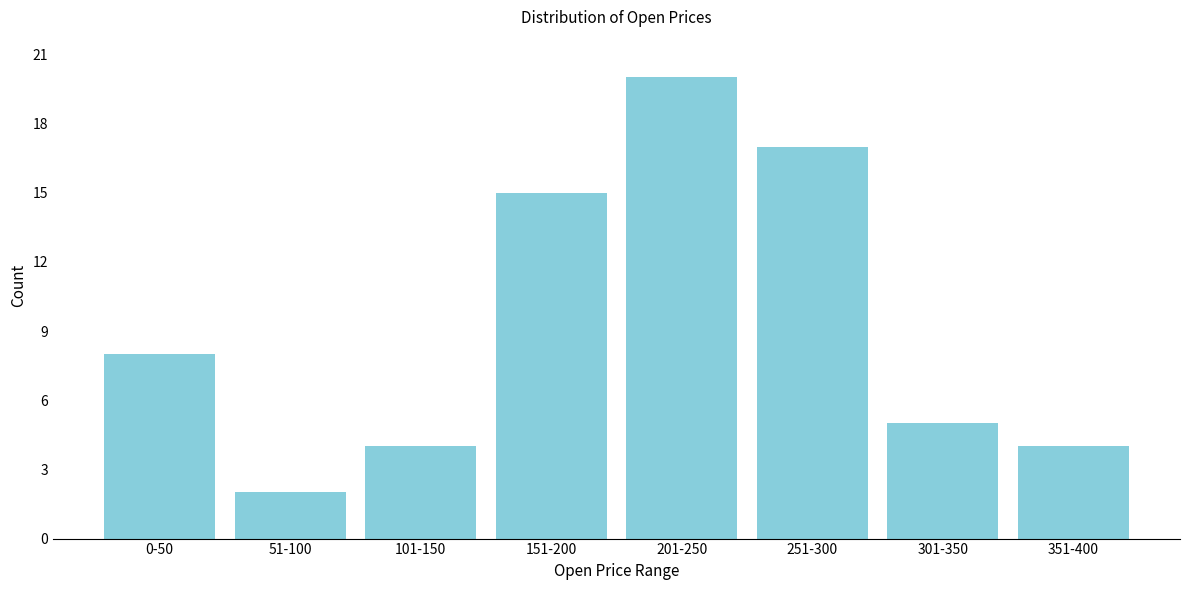

Reading left to right, what are all the values shown in this chart?

8	2	4	15	20	17	5	4